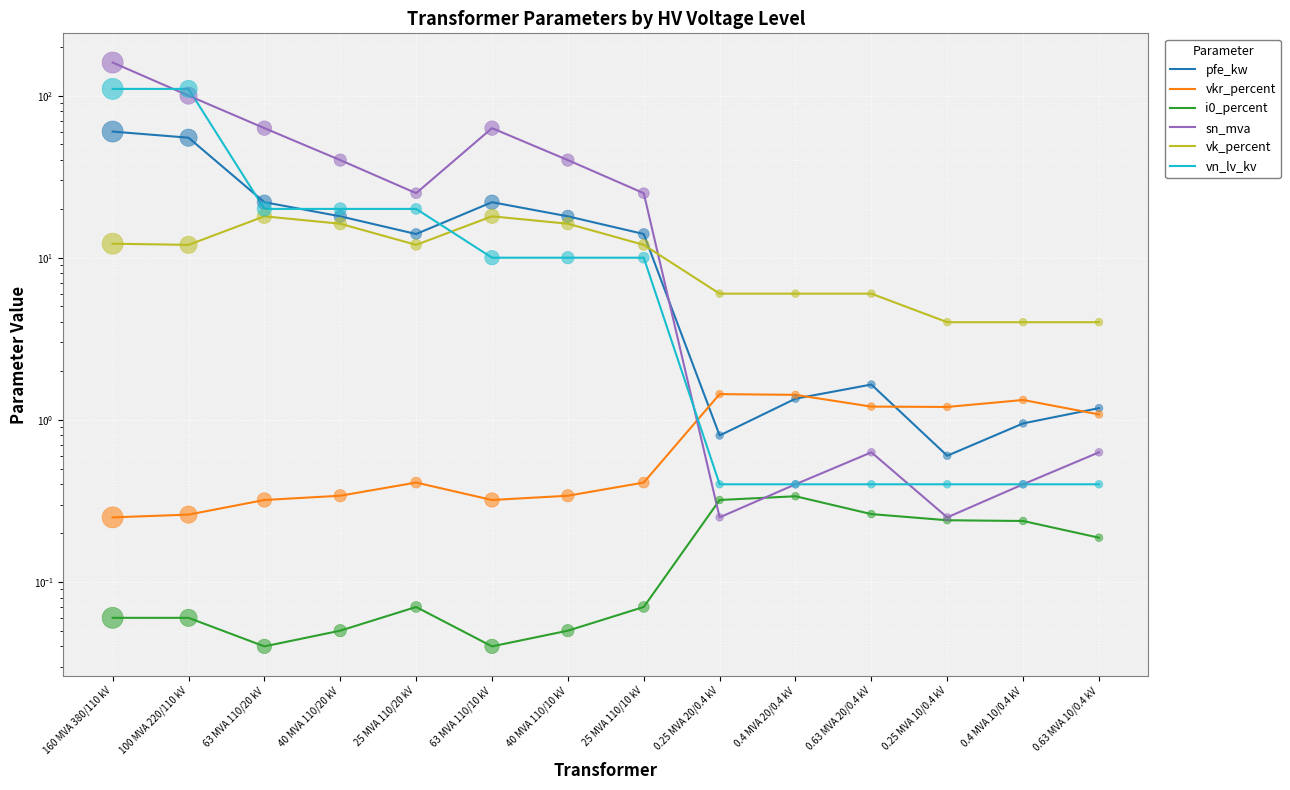

Is the value of i0_percent at 0.63 MVA 20/0.4 kV greater than the value of sn_mva at 160 MVA 380/110 kV?

No